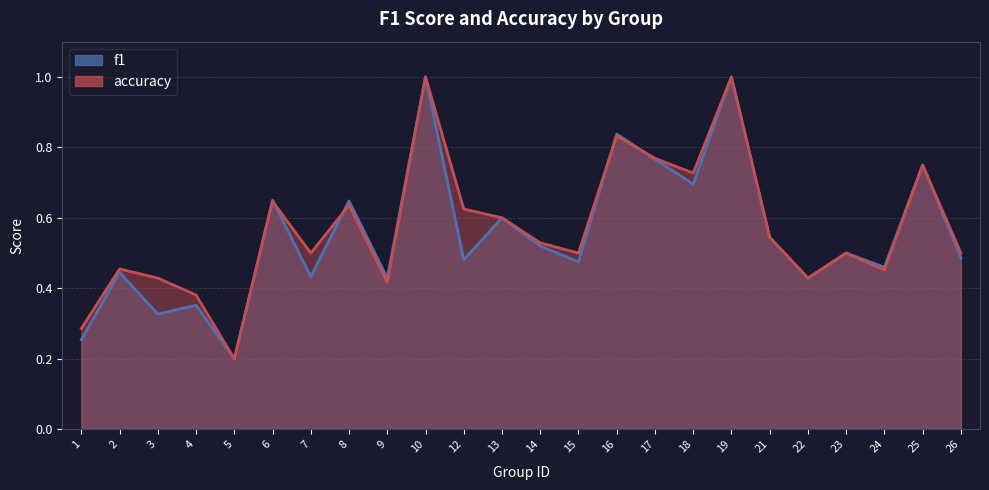

At which category is the sum across all series the highest?

10